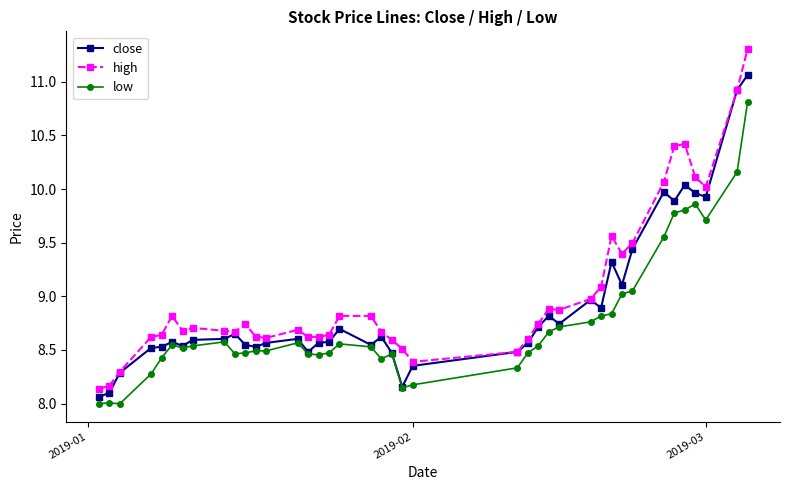

What is the value of the low point at the 40th from the left?

10.8